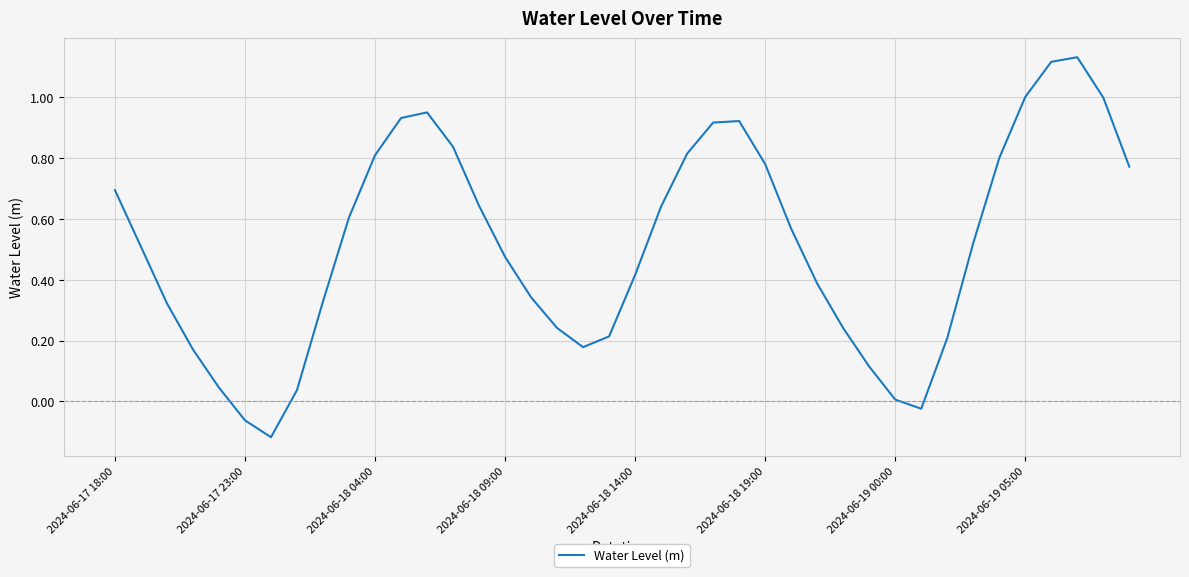

What is the difference between the maximum and minimum values?

1.3